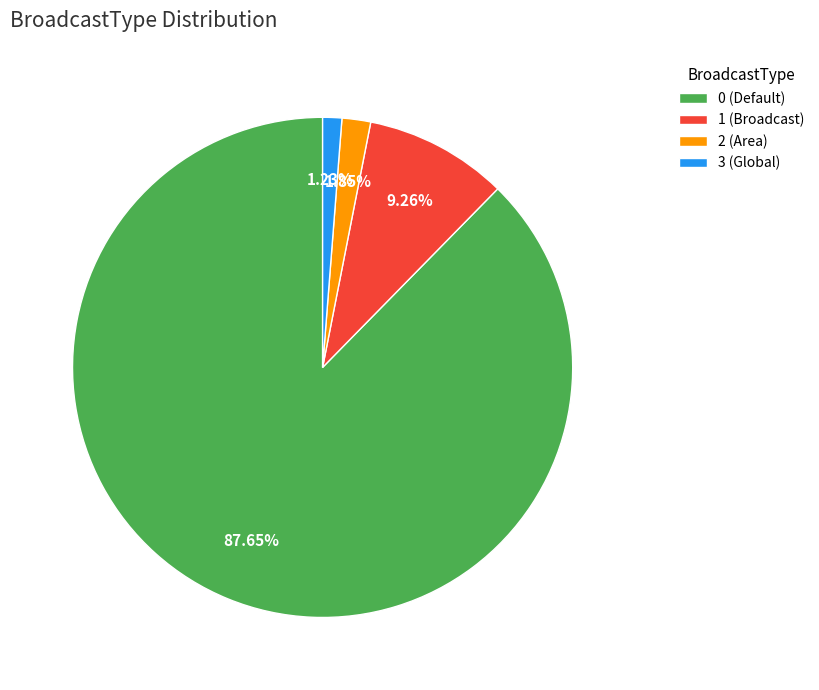

What is the total percentage of 1 and 0?

96.9%